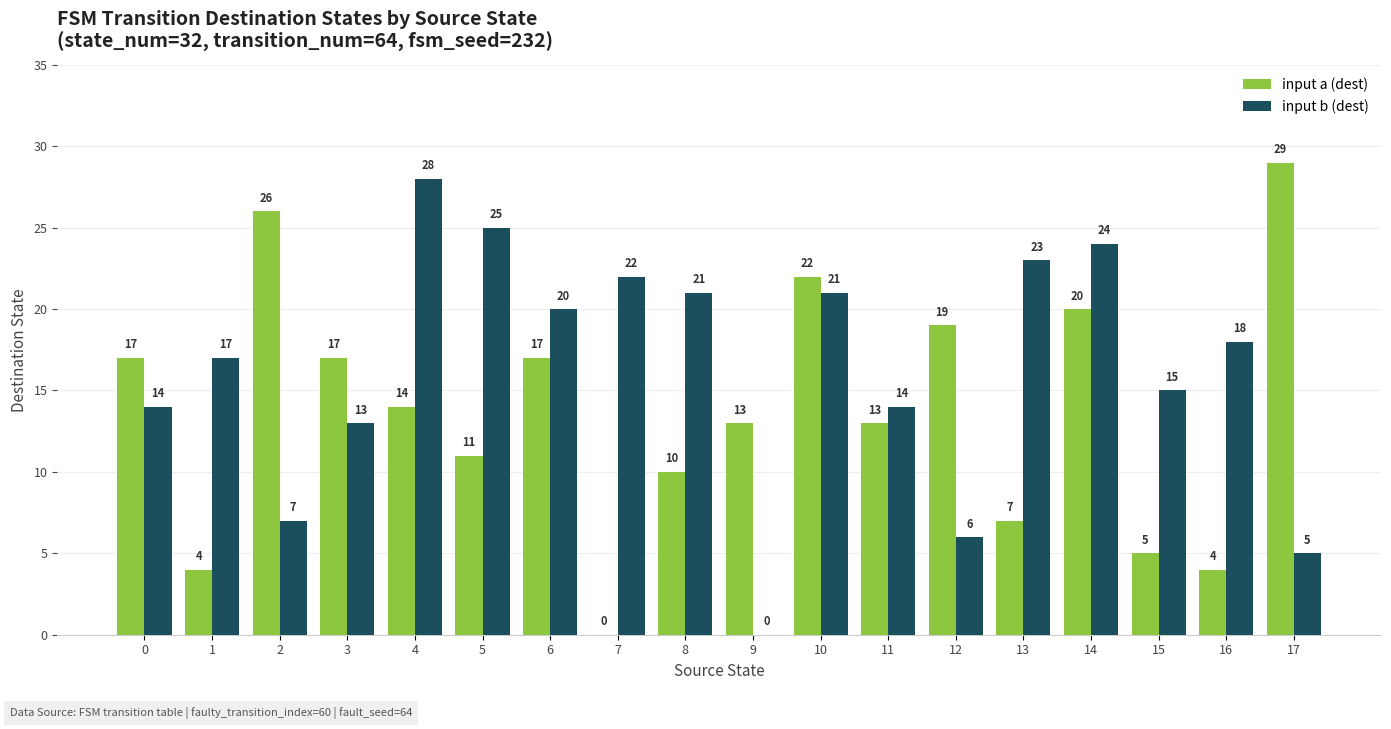

Which label corresponds to the largest value in the chart?

17